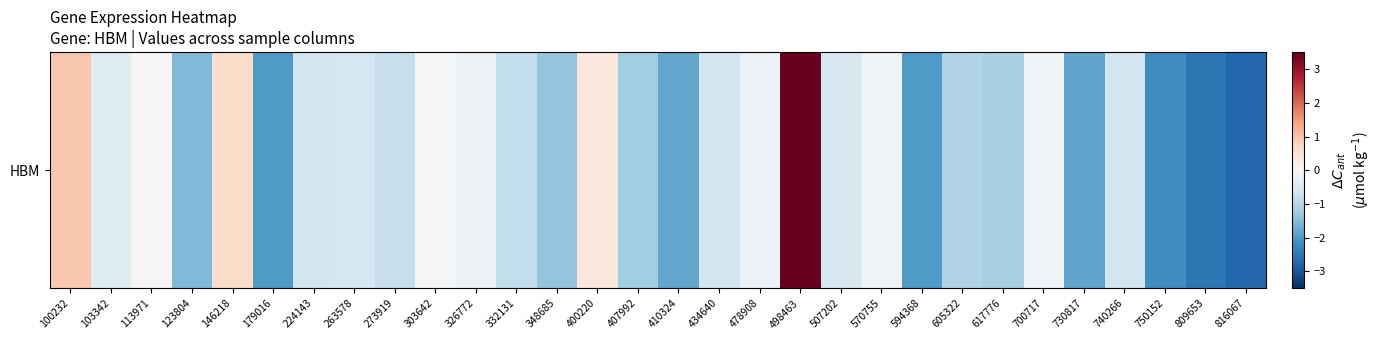

What is the difference between the second highest and minimum values?

3.7